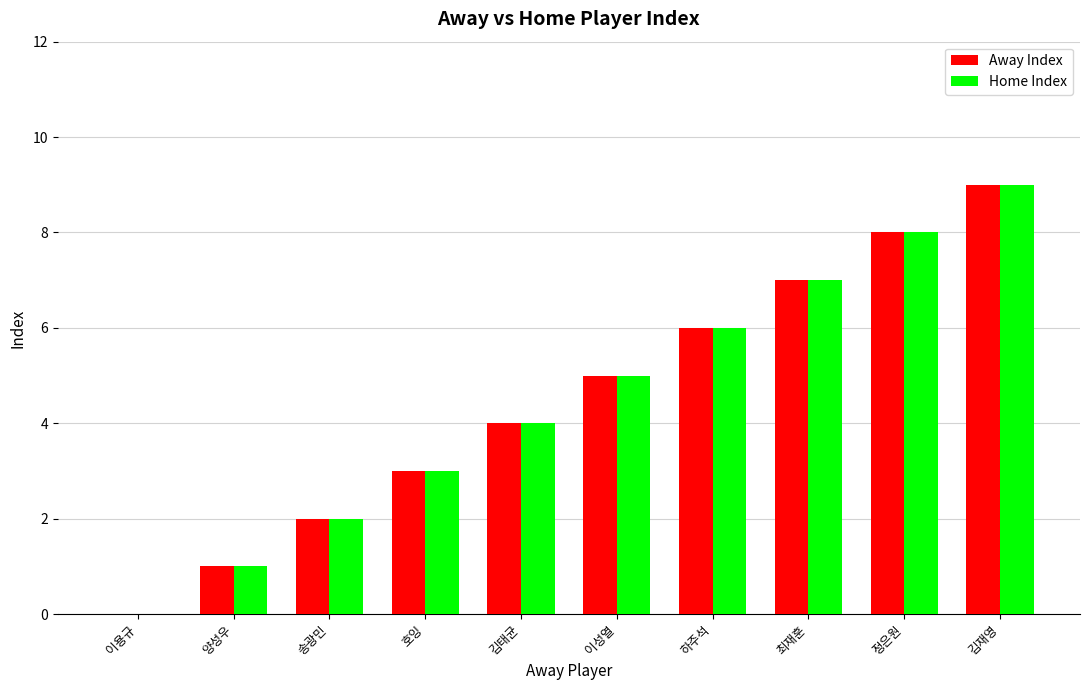

Does the chart contain stacked bars?

No